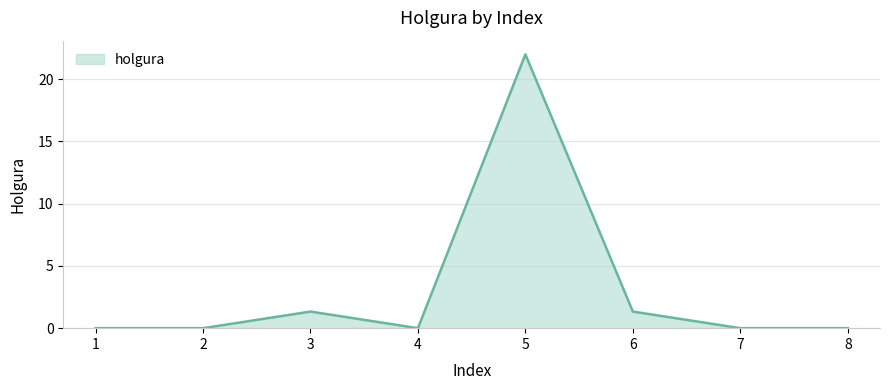

True or false: there are more than 2 points higher than both neighbors.

False